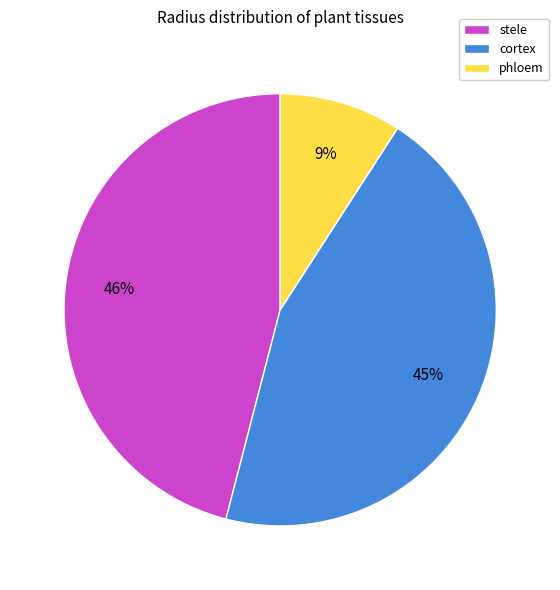

To the nearest percent, what percentage of the pie is stele?

46%